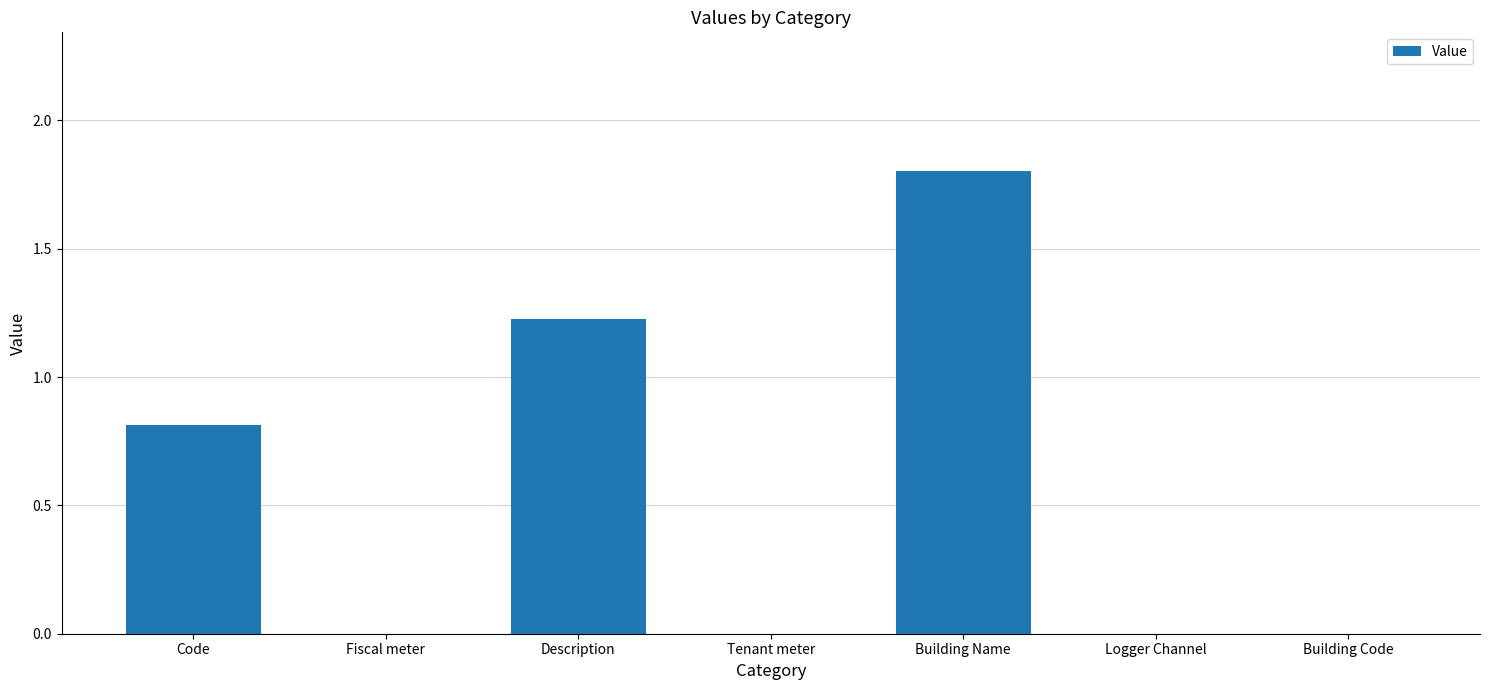

At which category does the chart reach its peak across all series?

Building Name